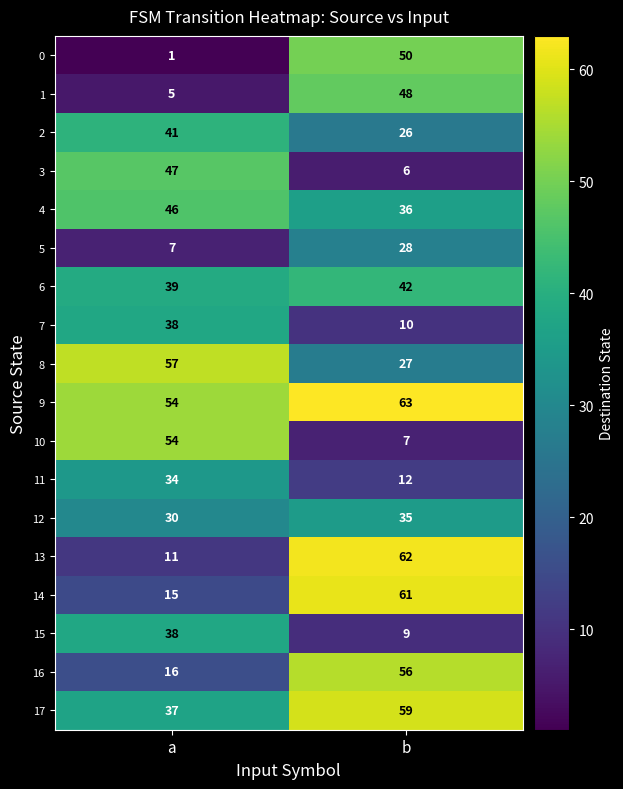

Count the number of categories in the chart.

2